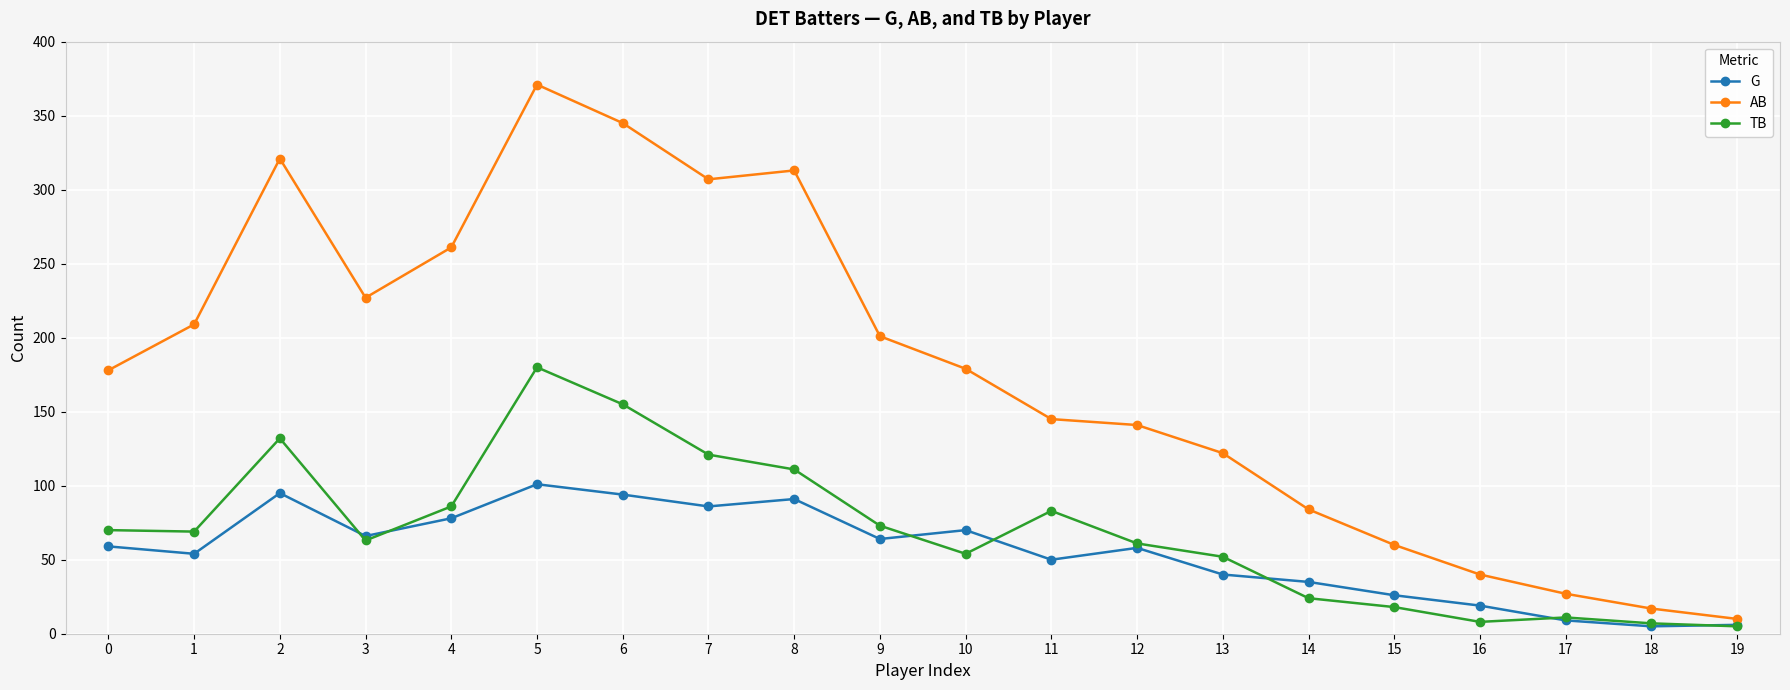

What is the sum of all TB values?

1383